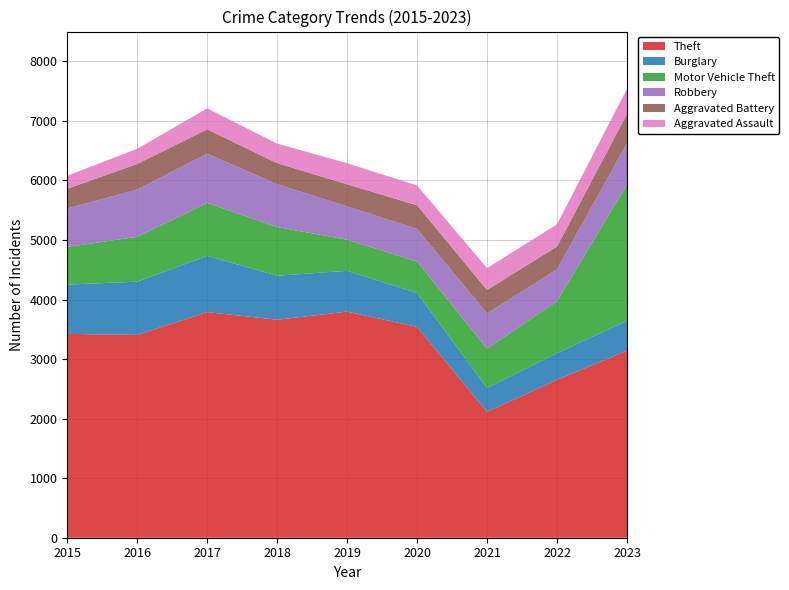

Reading left to right, transcribe all the data shown in this chart.

Theft: 3424	3405	3789	3661	3797	3540	2114	2652	3141
Burglary: 827	895	944	739	685	569	399	447	504
Motor Vehicle Theft: 632	753	889	816	523	528	661	873	2285
Robbery: 645	794	827	720	558	549	591	537	694
Aggravated Battery: 332	430	410	354	372	397	396	382	492
Aggravated Assault: 219	255	351	329	354	332	367	372	422